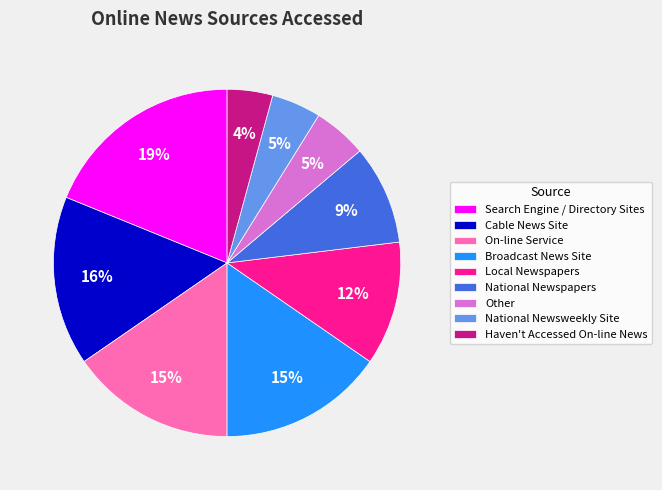

Does On-line Service represent more than half of the total?

No